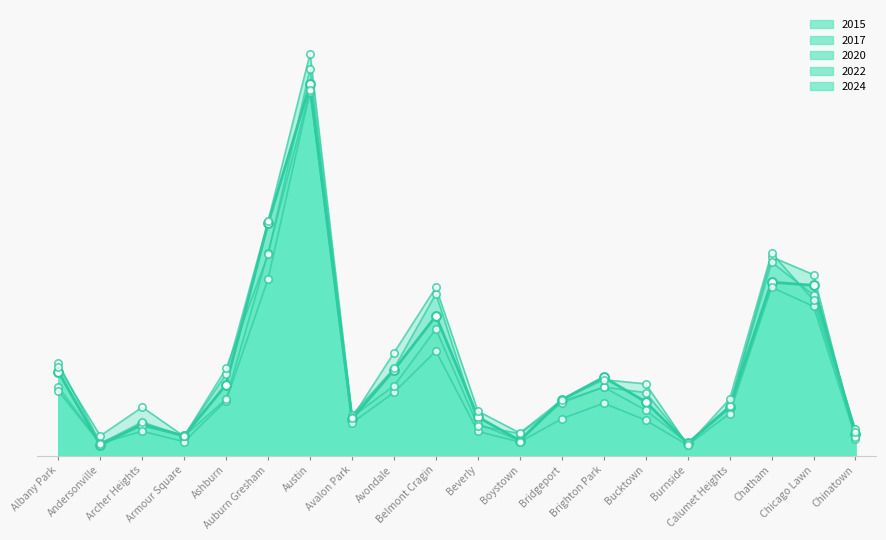

What is the total value across all series at Bridgeport?

2607